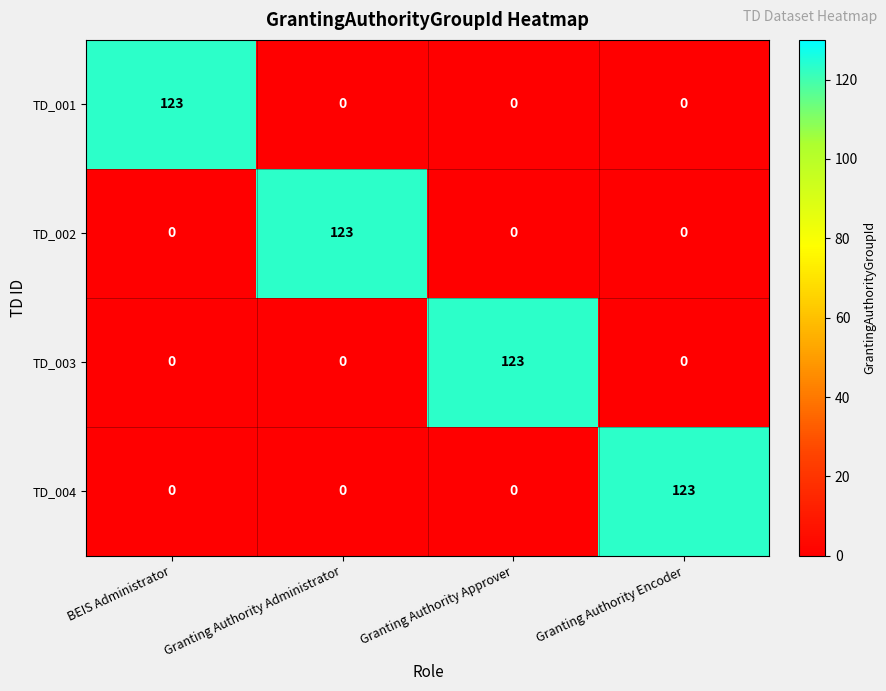

Reading left to right, transcribe all the data shown in this chart.

TD_001: BEIS Administrator=123	Granting Authority Administrator=0	Granting Authority Approver=0	Granting Authority Encoder=0
TD_002: BEIS Administrator=0	Granting Authority Administrator=123	Granting Authority Approver=0	Granting Authority Encoder=0
TD_003: BEIS Administrator=0	Granting Authority Administrator=0	Granting Authority Approver=123	Granting Authority Encoder=0
TD_004: BEIS Administrator=0	Granting Authority Administrator=0	Granting Authority Approver=0	Granting Authority Encoder=123